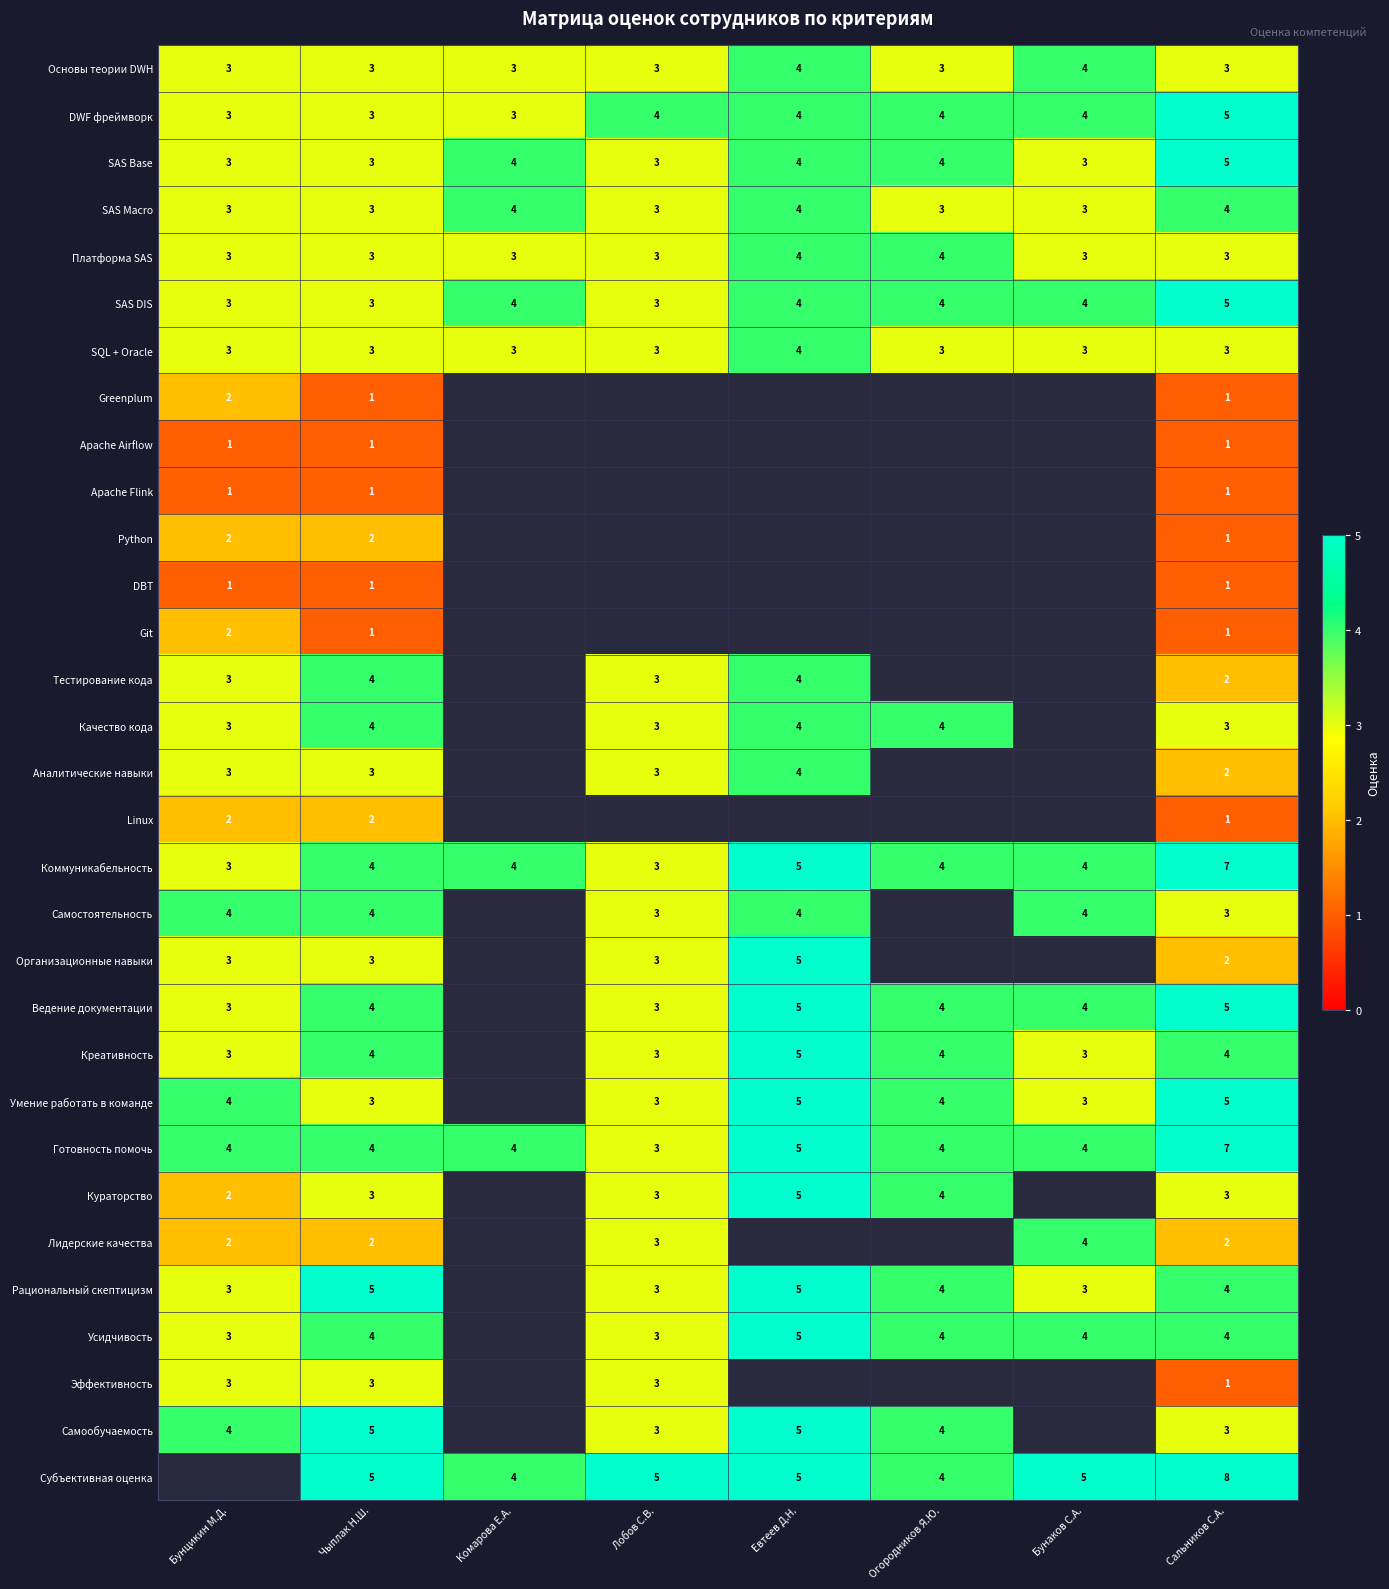

What is the maximum value shown in the chart?

8.0